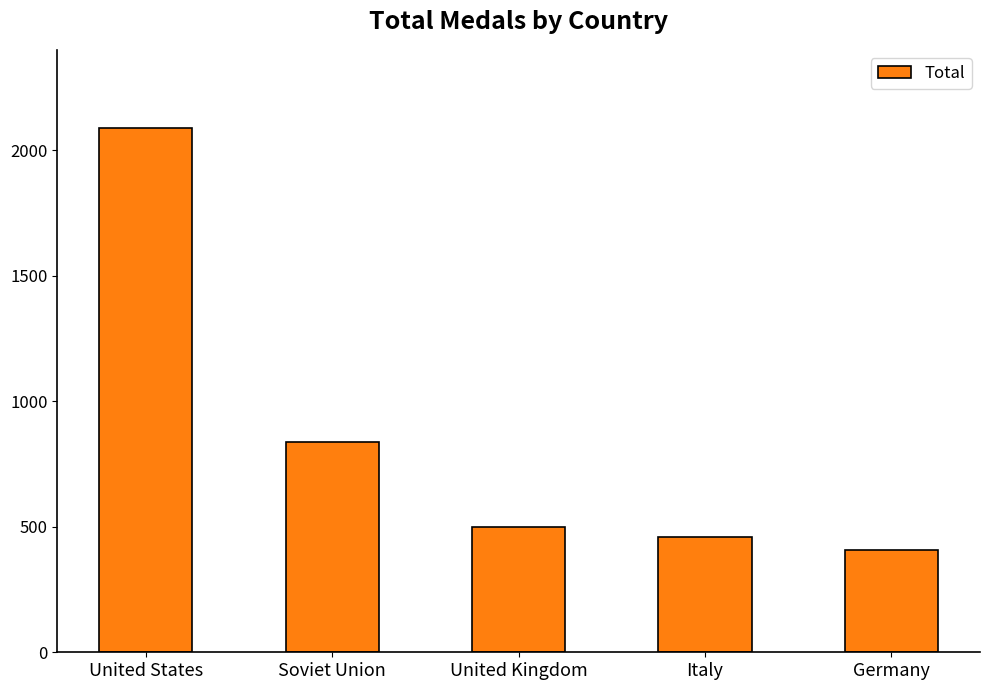

What is the change in value from Soviet Union to United Kingdom?

-340